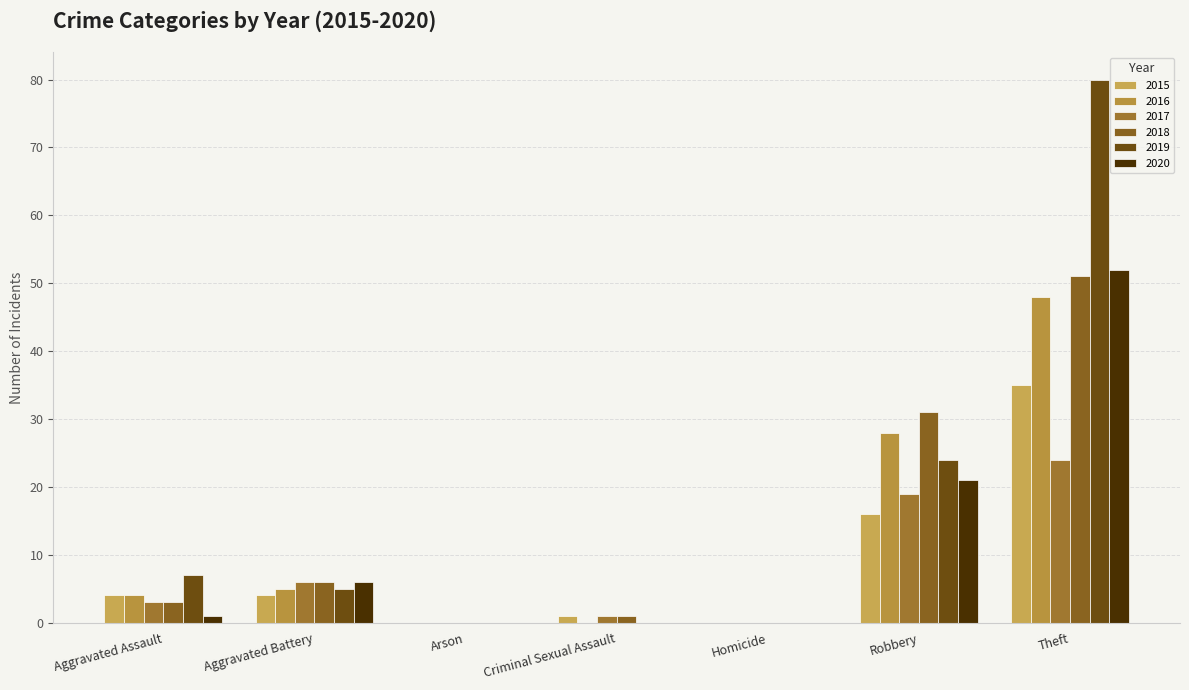

What is the average value of the 2019 series?

17